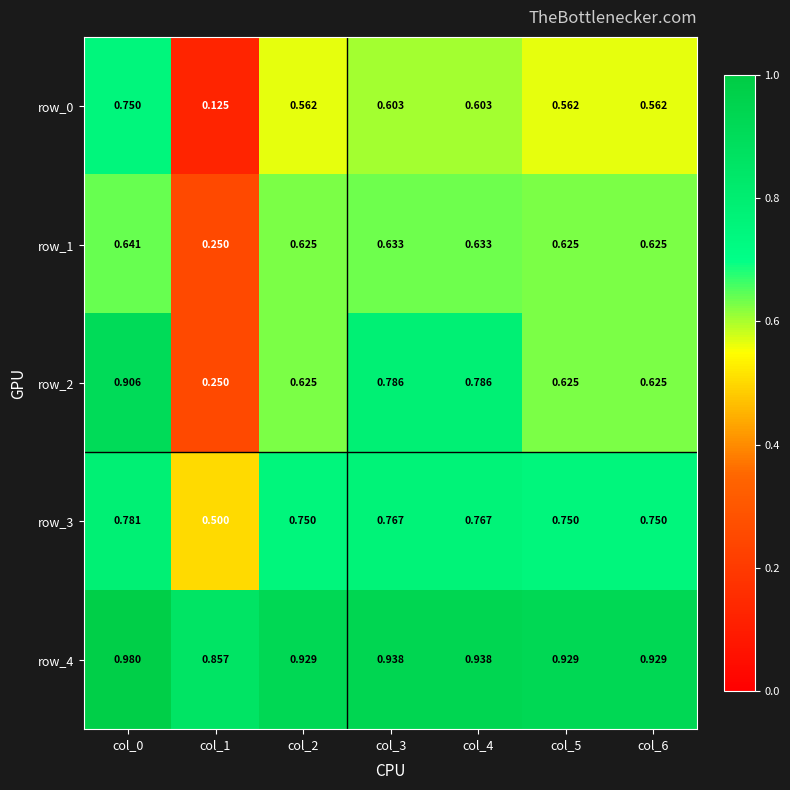

Is the value of row_2 at col_3 greater than the value of row_4 at col_2?

No